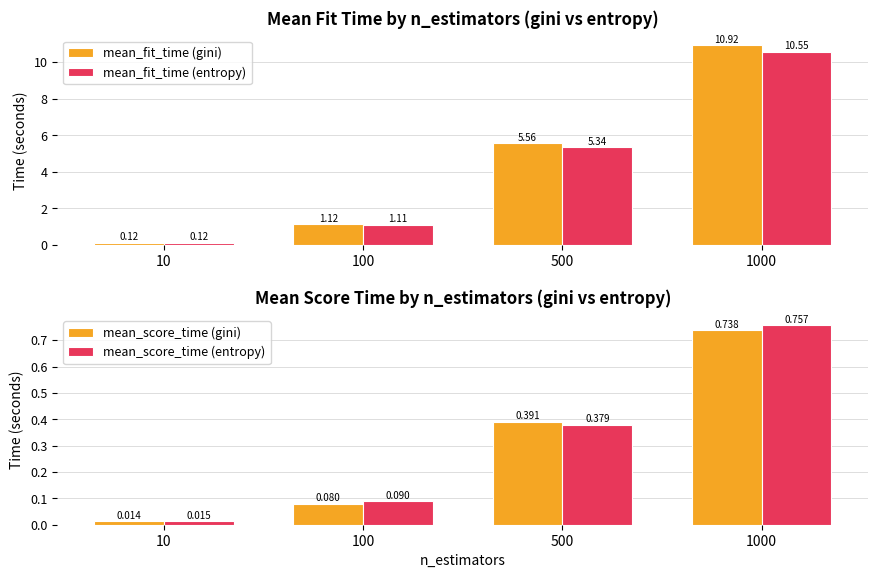

How many bars are there in total?

16